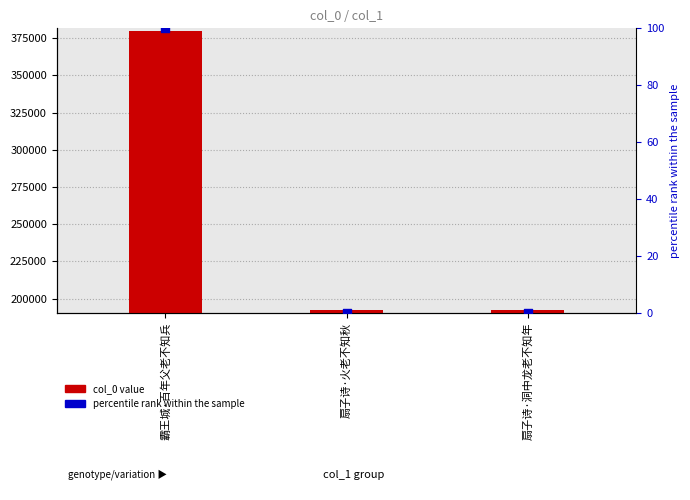

Which series reaches the maximum Y coordinate?

col_0 value